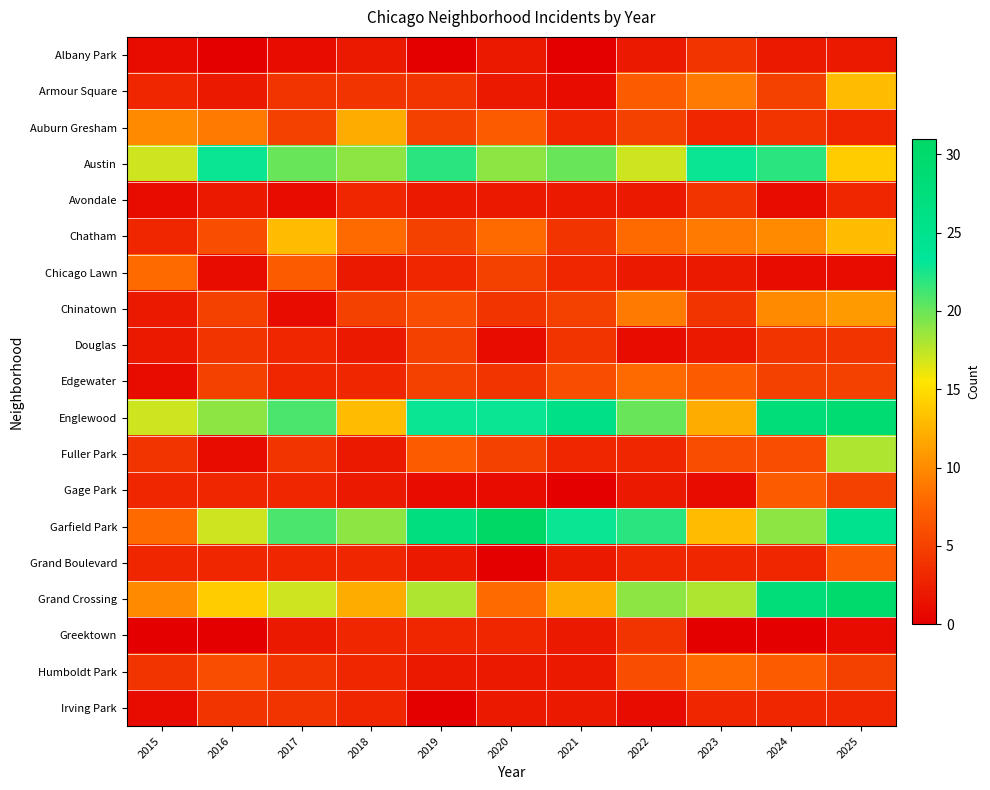

Which series has the largest range (max minus min)?

Garfield Park